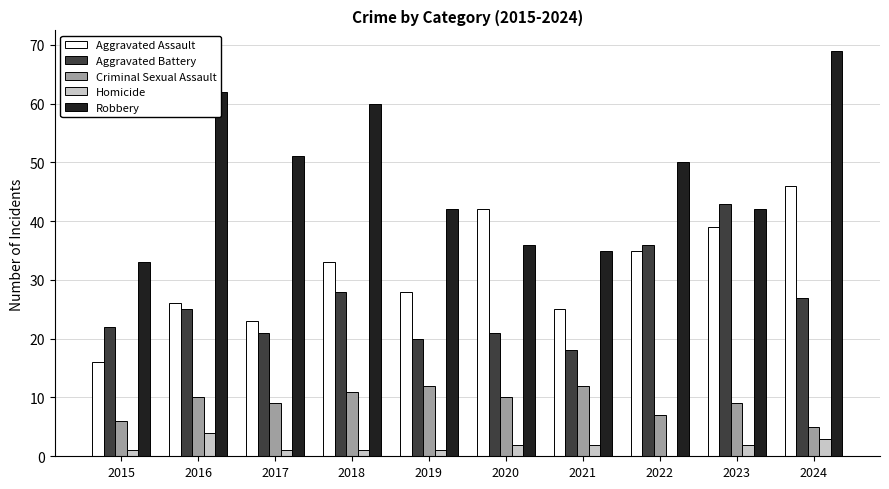

What is the greatest value displayed?

69